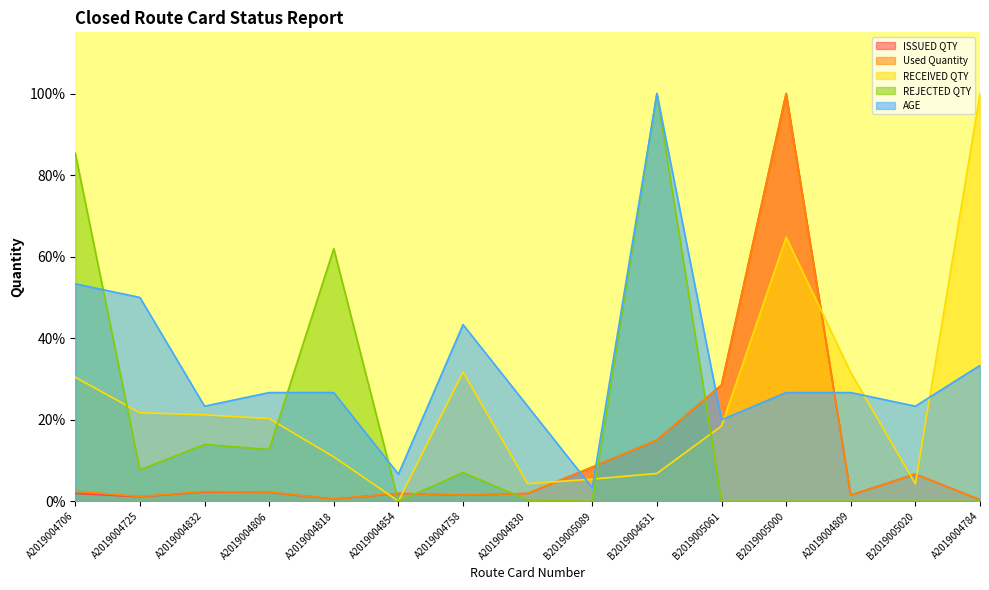

What is the value of the AGE point at the 9th from the left?

3.3